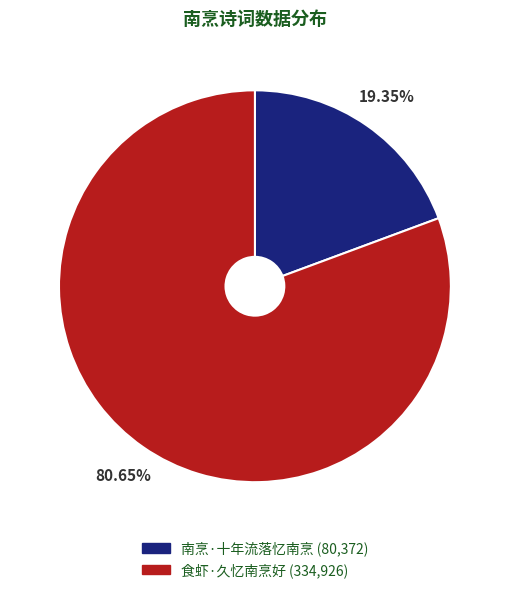

Which slice is the smallest?

南烹·十年流落忆南烹